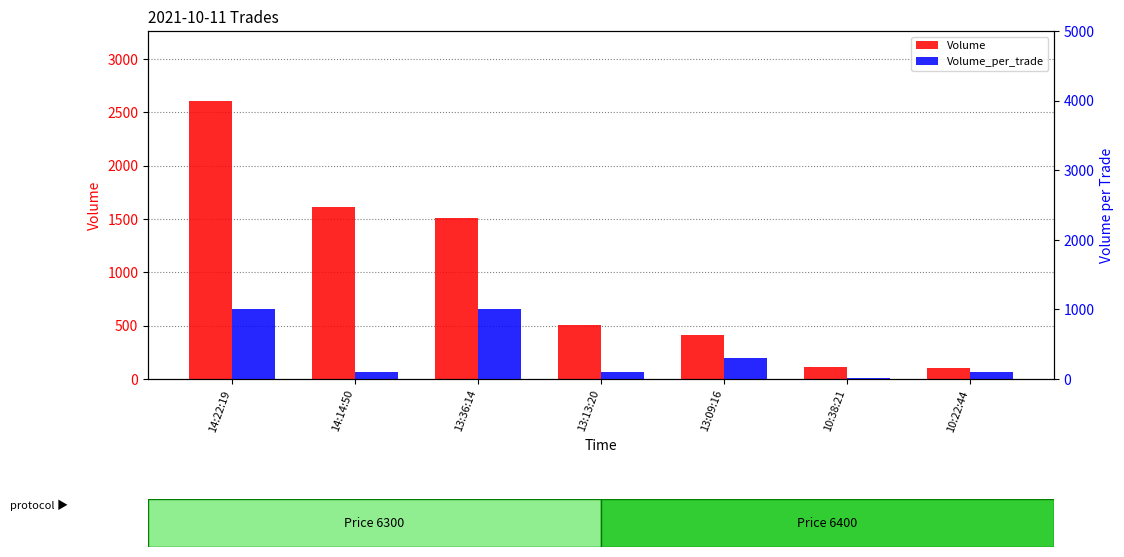

Which category has the highest value in the Volume_per_trade series?

14:22:19